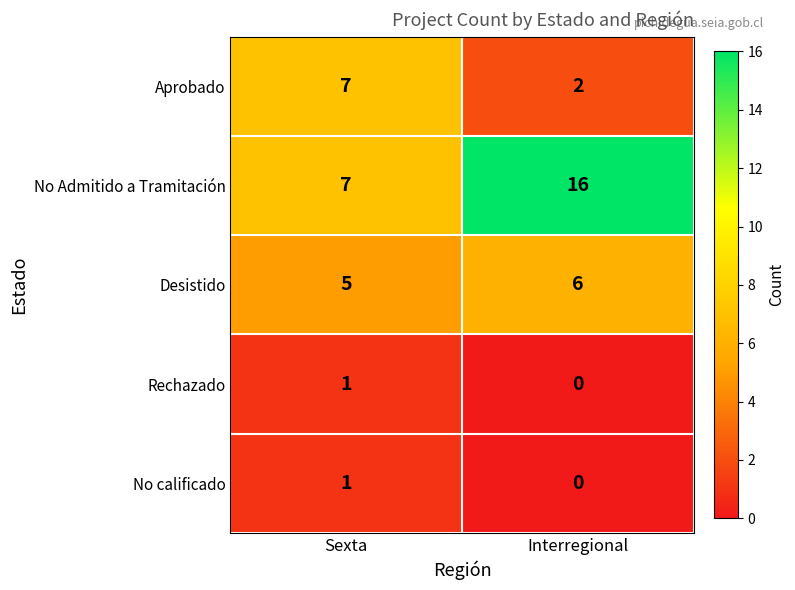

Between Sexta and Interregional, which series saw the biggest shift?

No Admitido a Tramitación